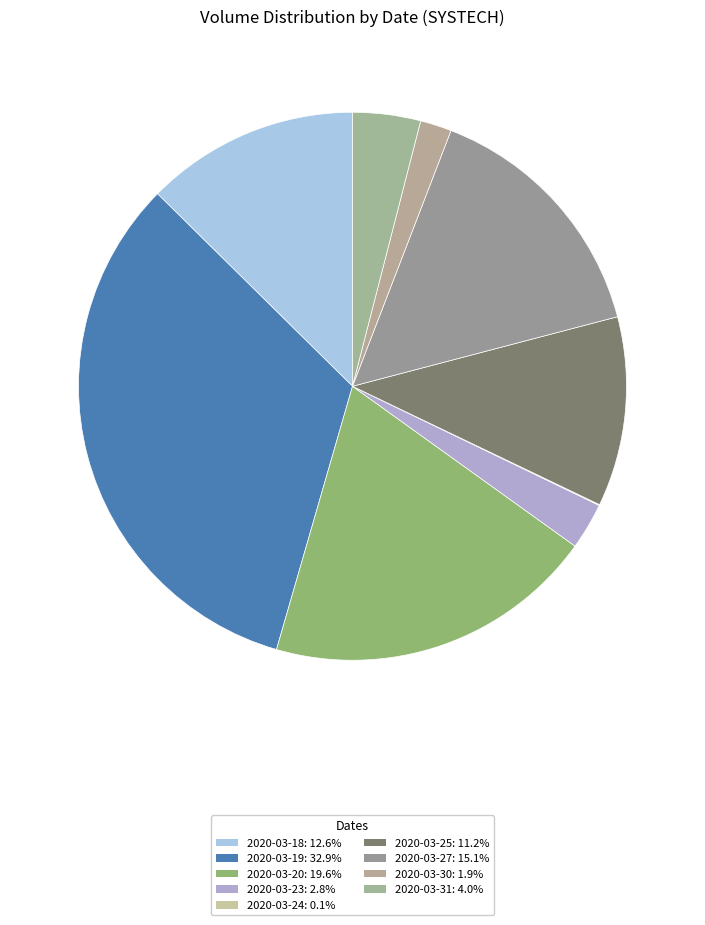

To the nearest percent, what percentage of the pie is 2020-03-31?

4%